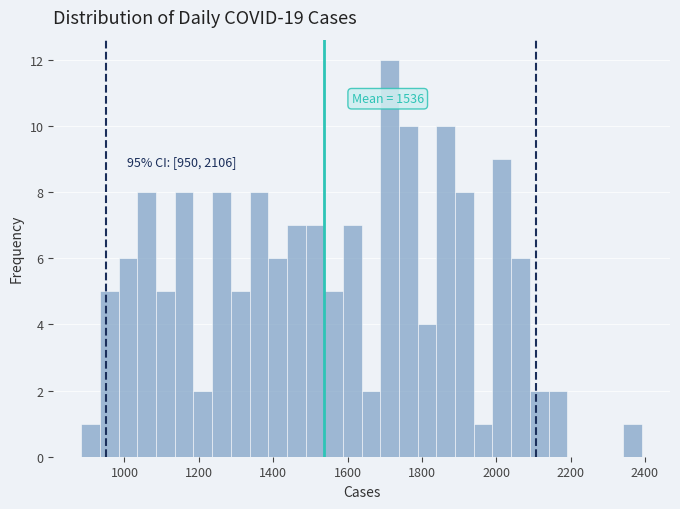

Around what value on the x-axis is the tallest bar? Give the approximate position of its centre, as read against the axis.

1720